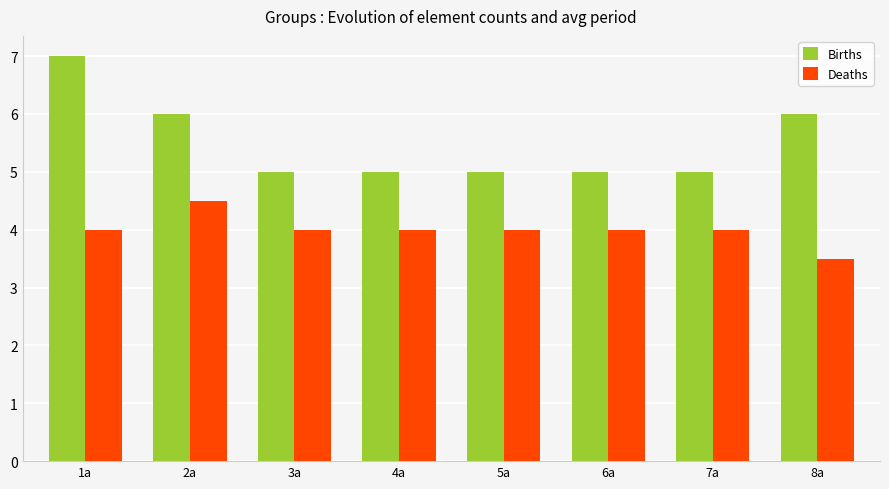

How many Births values are between 5 and 6?

7